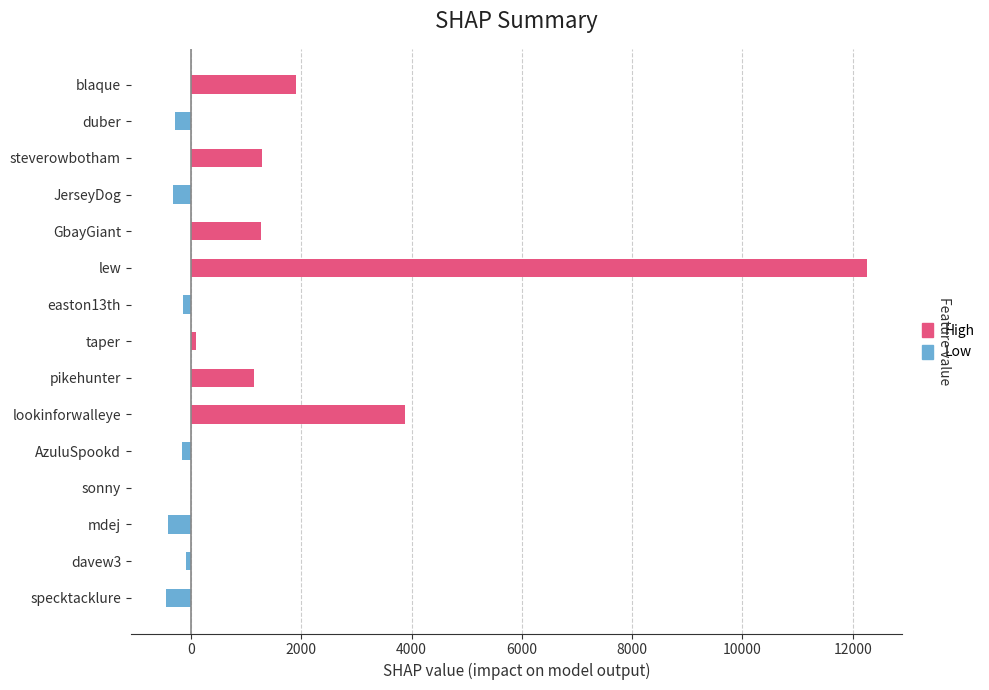

What is the sum of all values?

19994